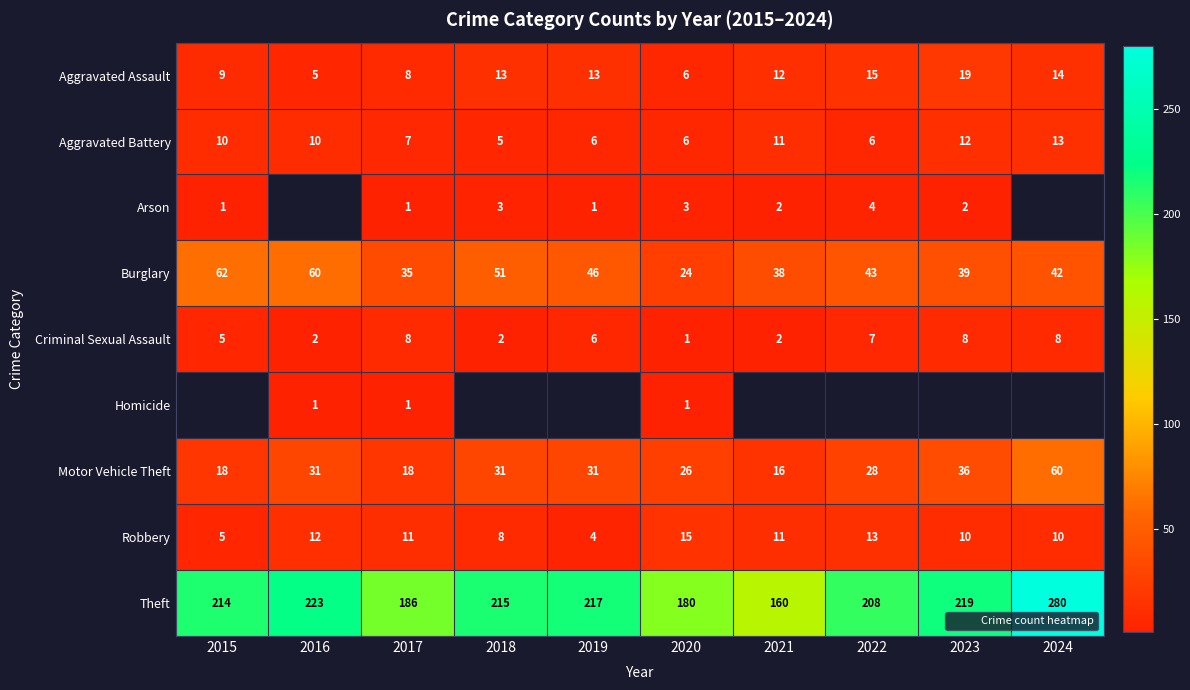

What is the sum of the Theft values at 2017 and 2020?

366.0